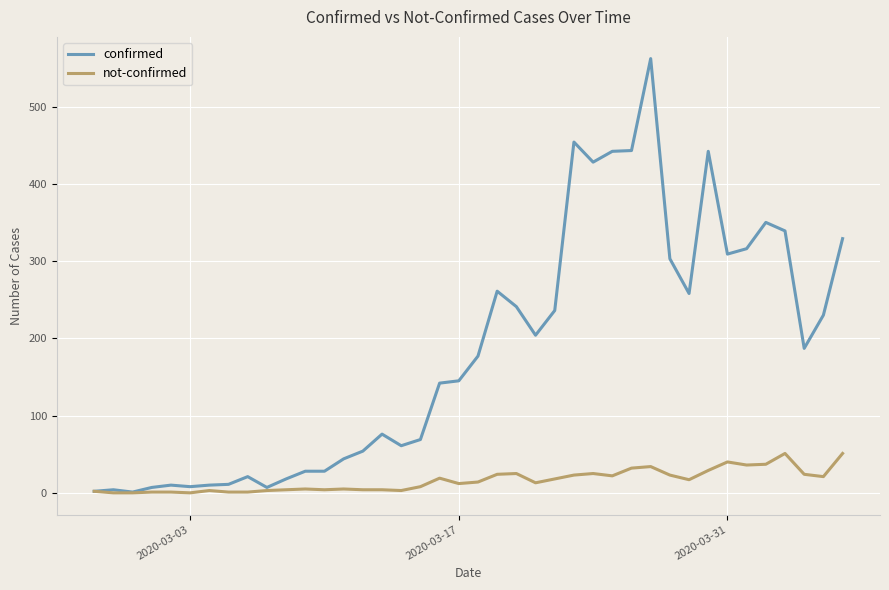

What is the difference between the second highest and second lowest values in the not-confirmed series?

51